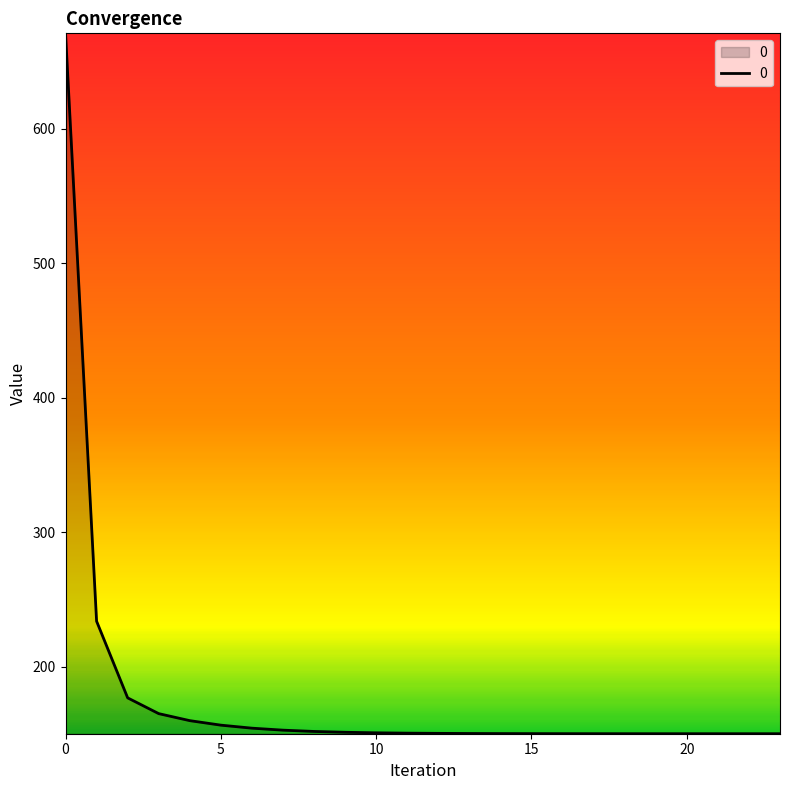

What is the difference between the maximum and minimum values?

521.1